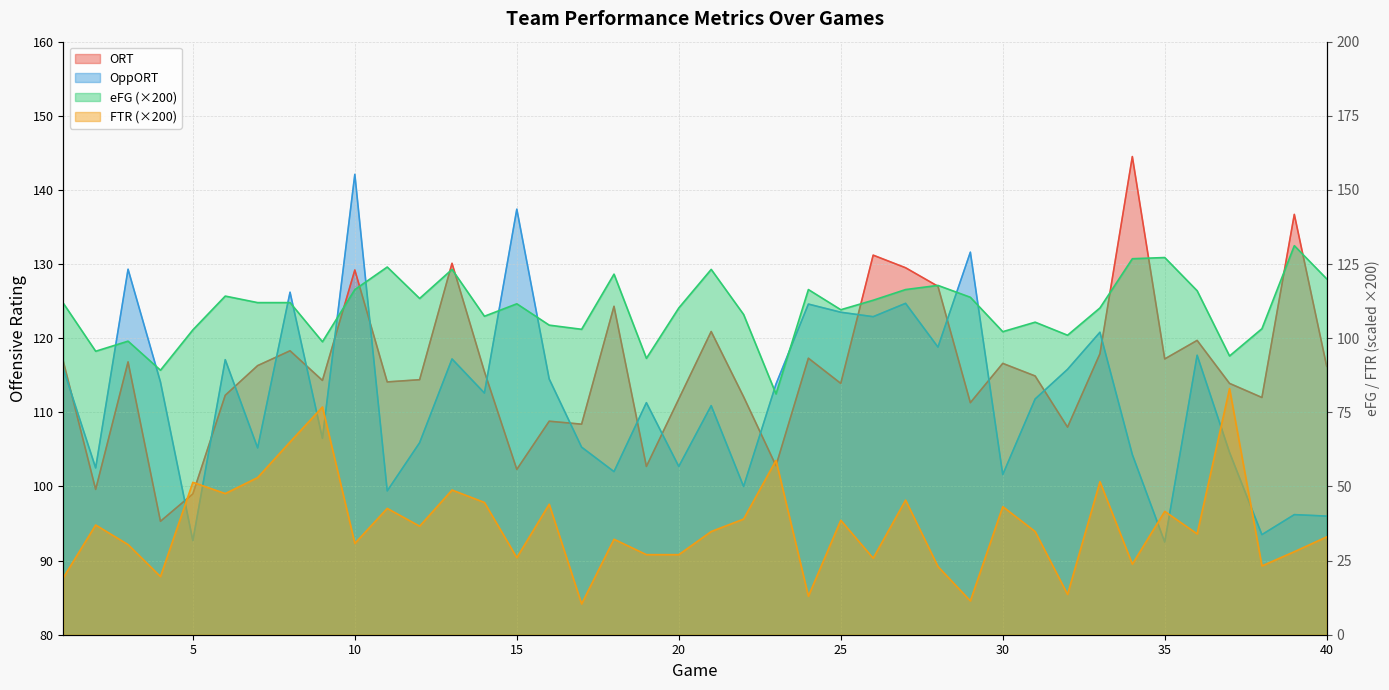

Which series has the widest spread of values?

FTR